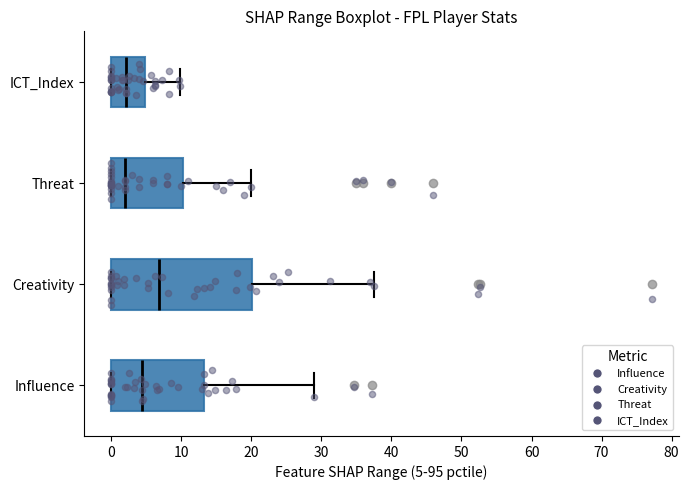

Reading bottom to top, transcribe this box plot: for each box, give where its median line is, the range the box spans, and where its two whiskers end, as read against the x-axis. The values are not printed on the chart, so give them approximately, as read against the axis.

Influence: median 4, box 0 to 13, whiskers 0 to 29
Creativity: median 7, box 0 to 20, whiskers 0 to 38
Threat: median 2, box 0 to 10, whiskers 0 to 20
ICT_Index: median 2, box 0 to 5, whiskers 0 to 10